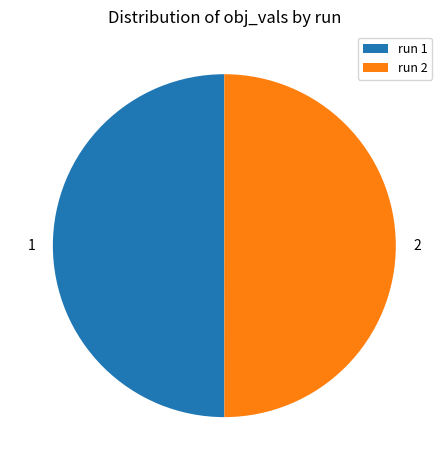

The 2 slice represents 50% of the pie. True or false?

True